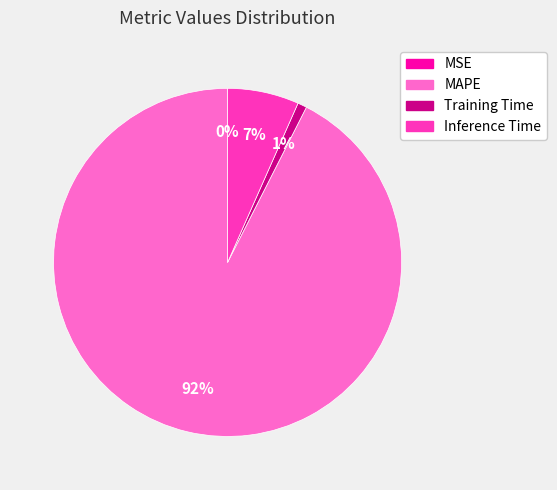

True or false: Inference Time accounts for 1% of the total.

False